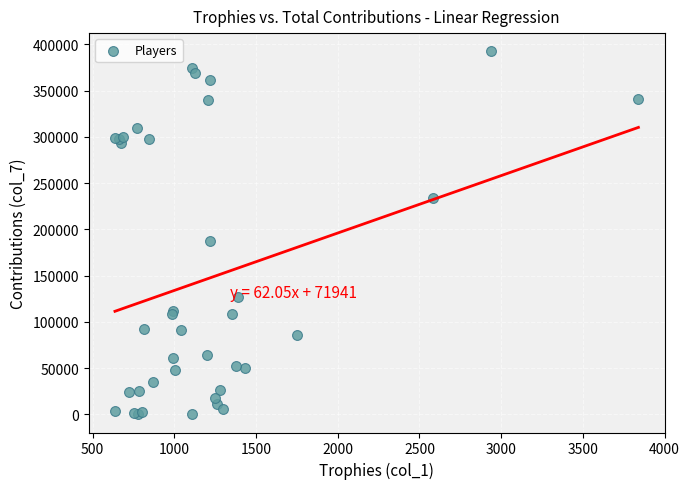

What Y value in the scatter plot is closest to 196252?

187632